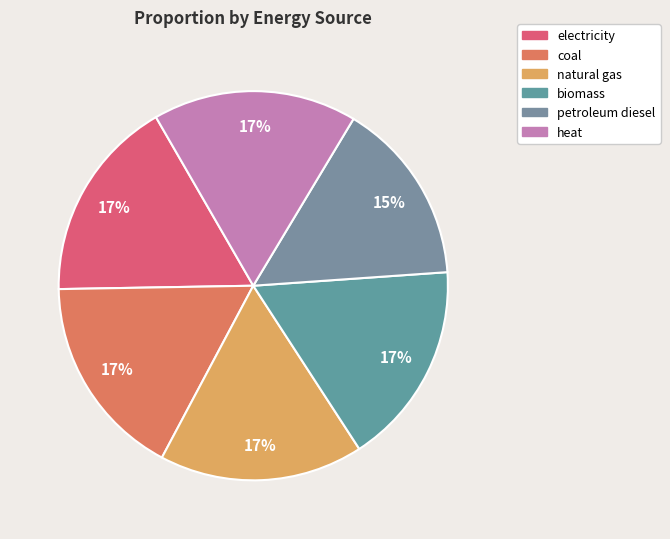

Is there a majority slice in this chart?

No